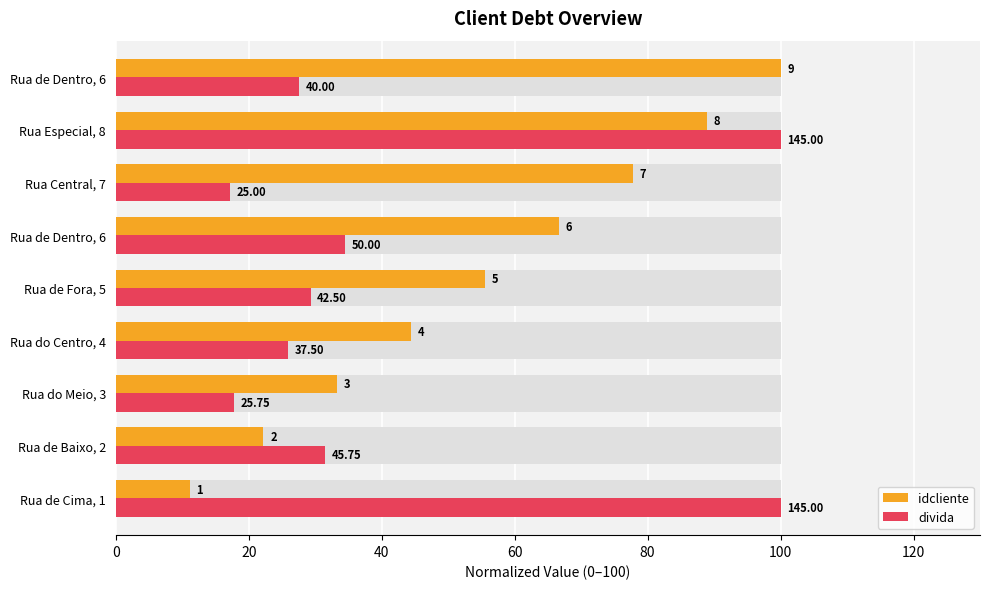

What is the average value of the idcliente series?

55.6